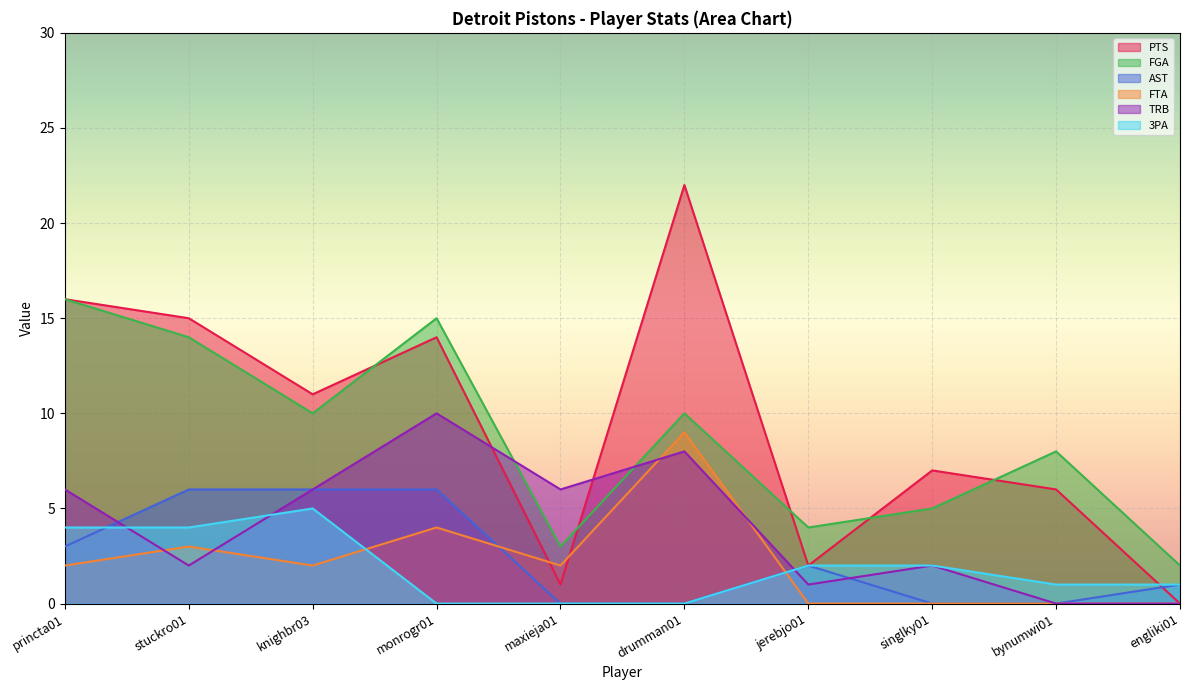

What are all the series names shown in the legend?

PTS, FGA, AST, FTA, TRB, 3PA